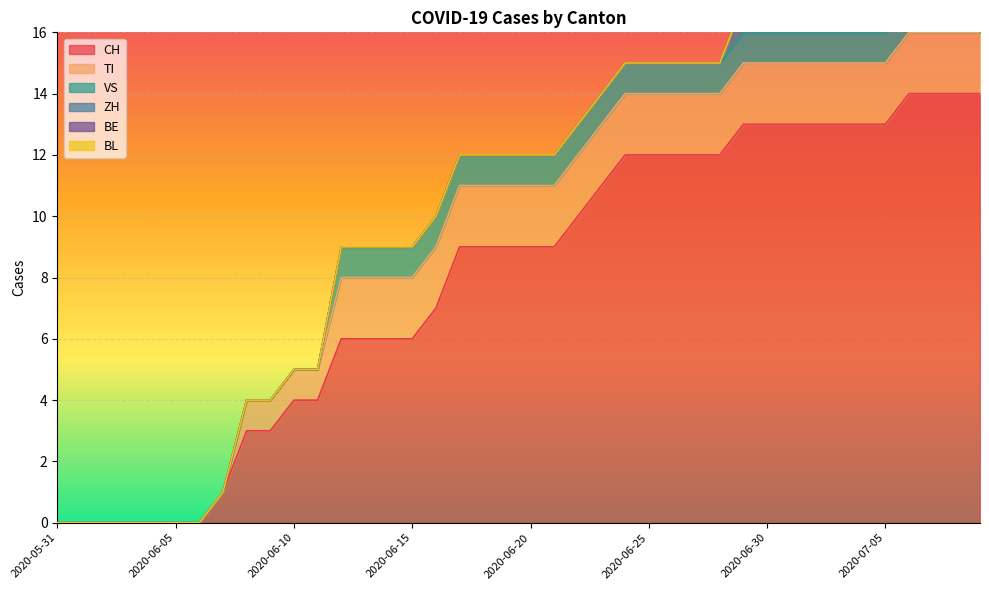

What is the highest value of the ZH series?

1